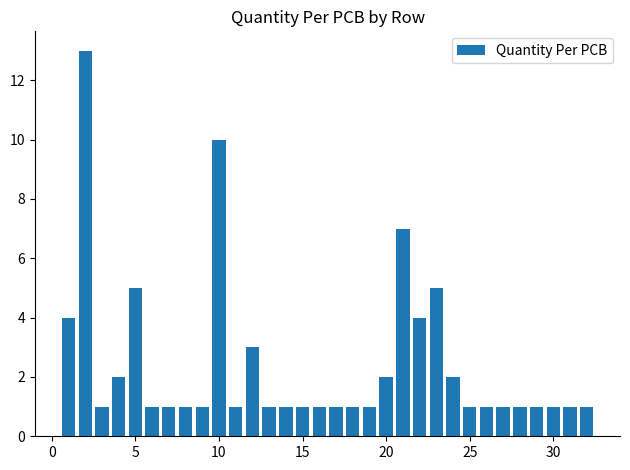

How many series are shown in this chart?

1